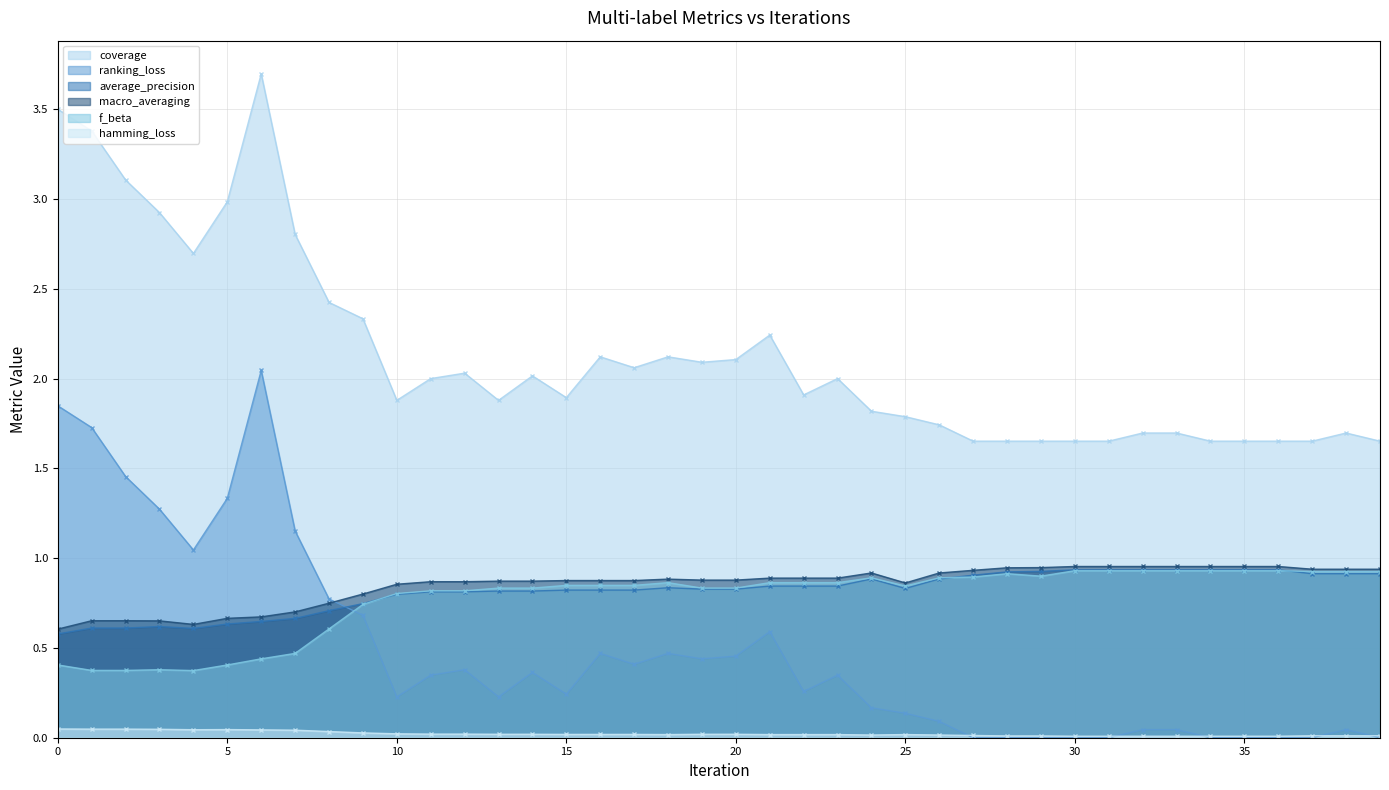

Does the chart have visible grid lines?

Yes